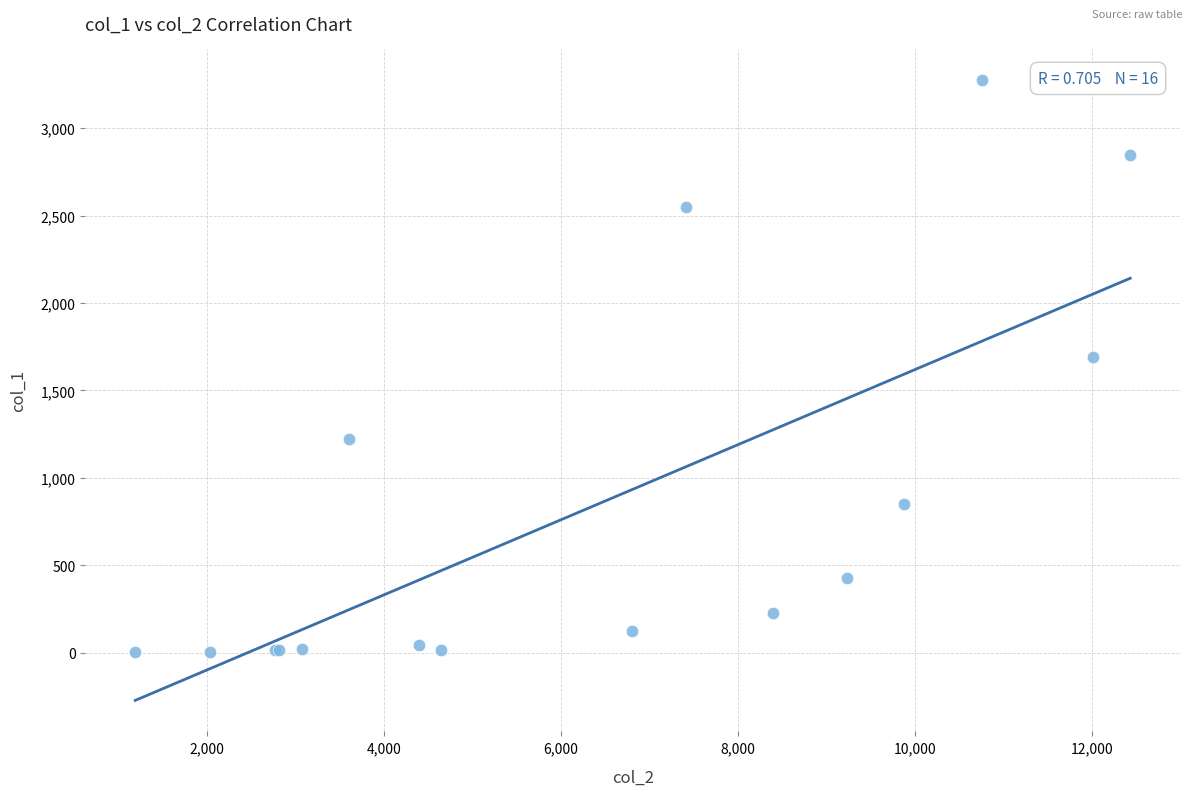

What Y value in the scatter plot is closest to 1638?

1690